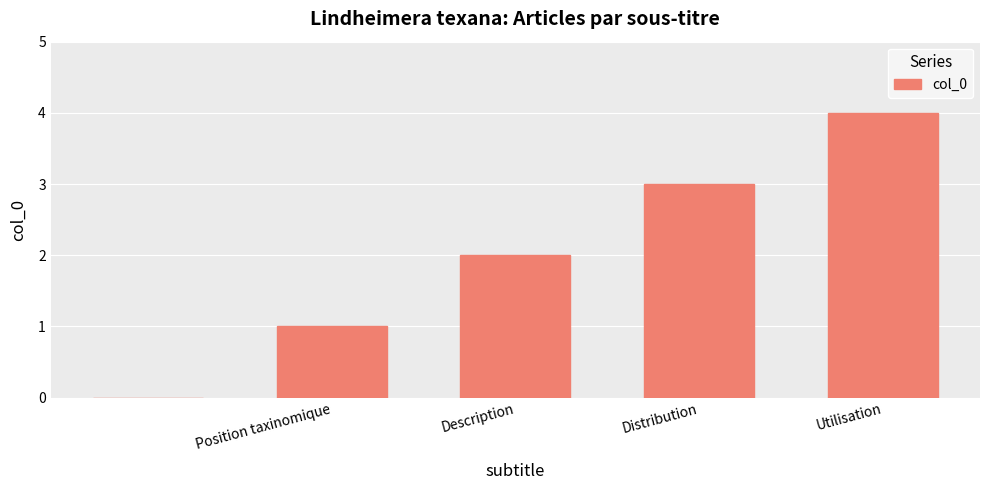

How many categories are shown in the chart?

5